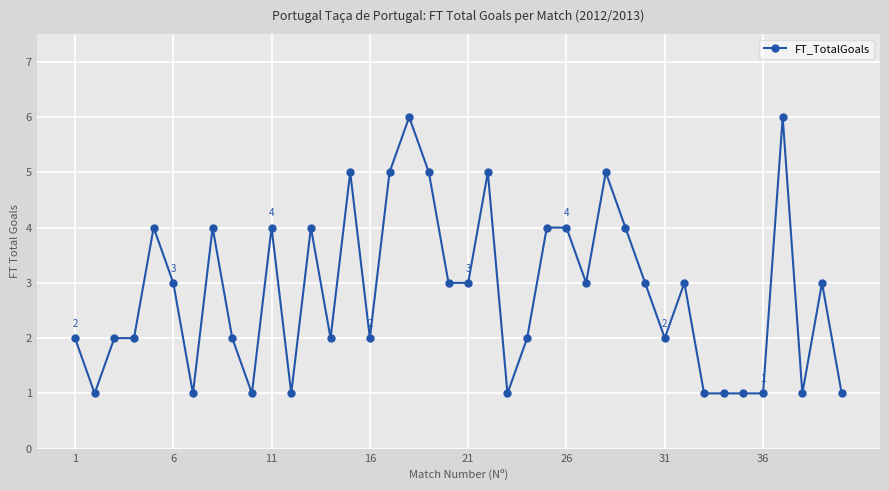

Does the chart have visible grid lines?

Yes